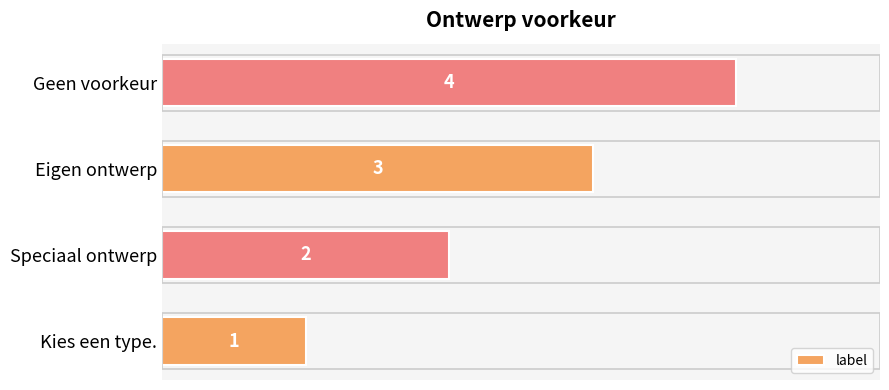

How many bars are there in total?

4